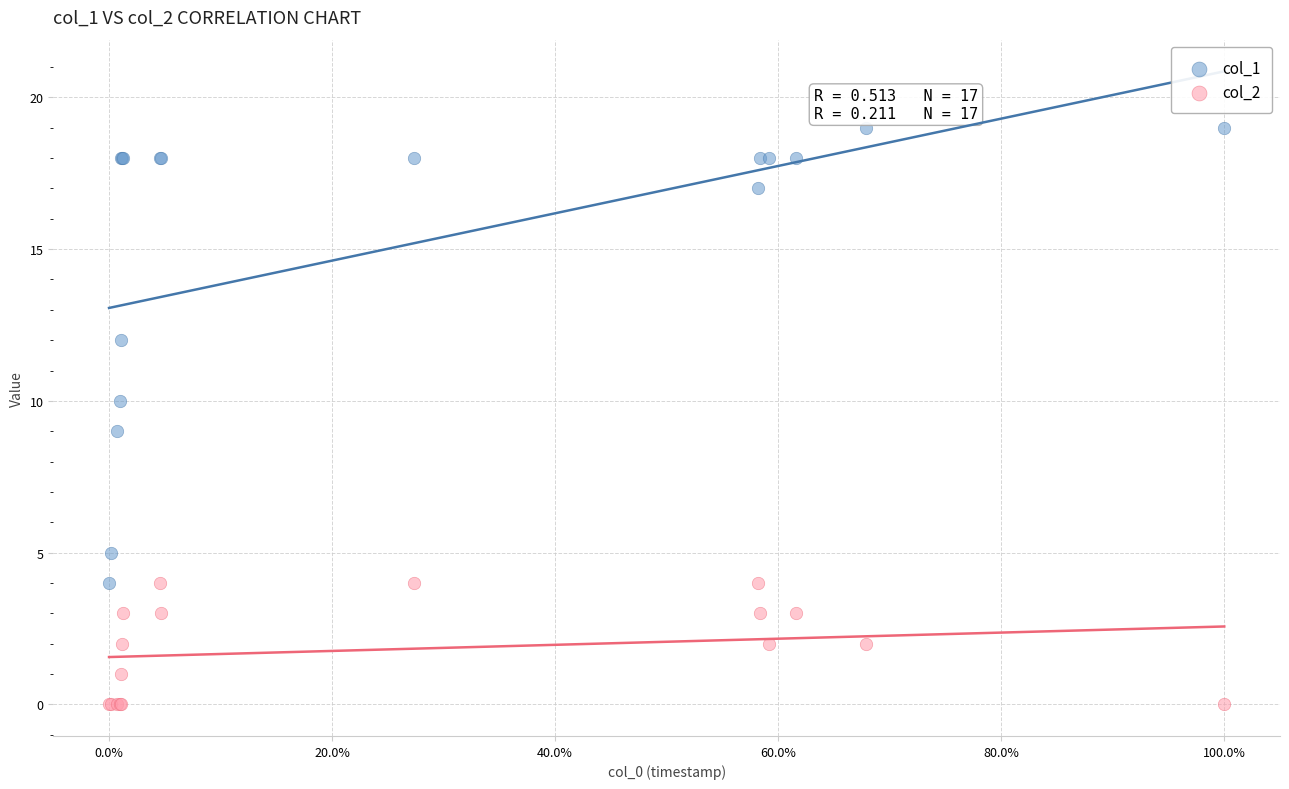

Which series has the largest Y range (max minus min)?

col_1